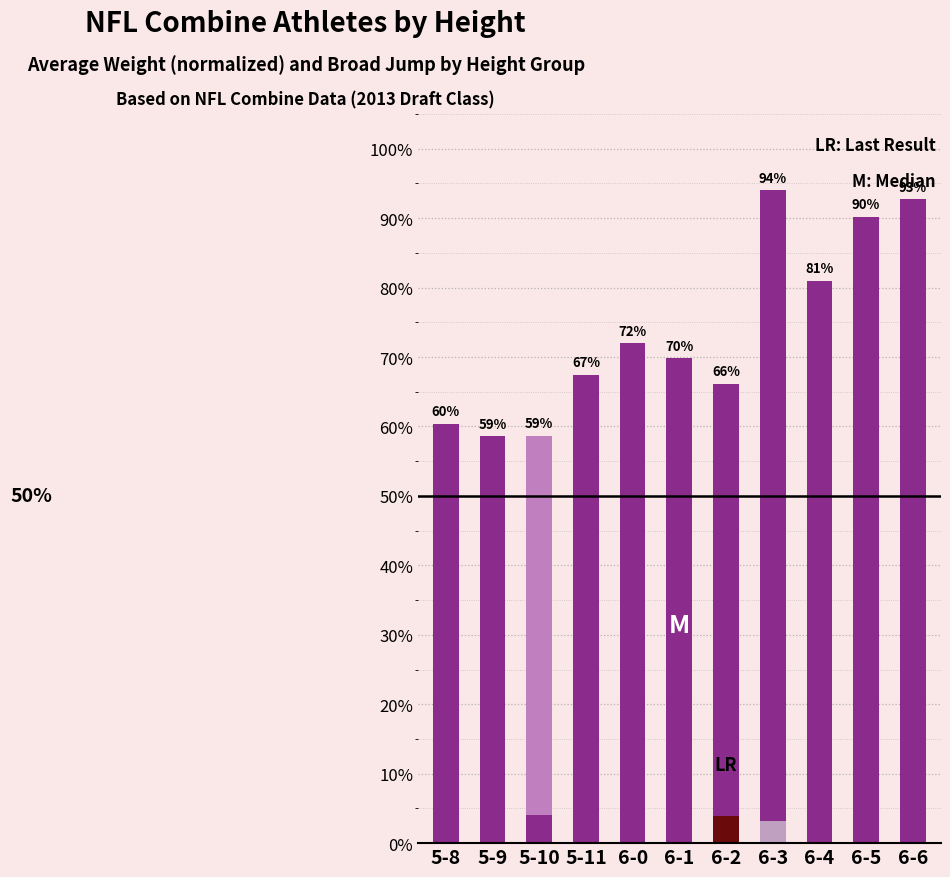

Are the bars grouped side by side (vs. stacked)?

Yes